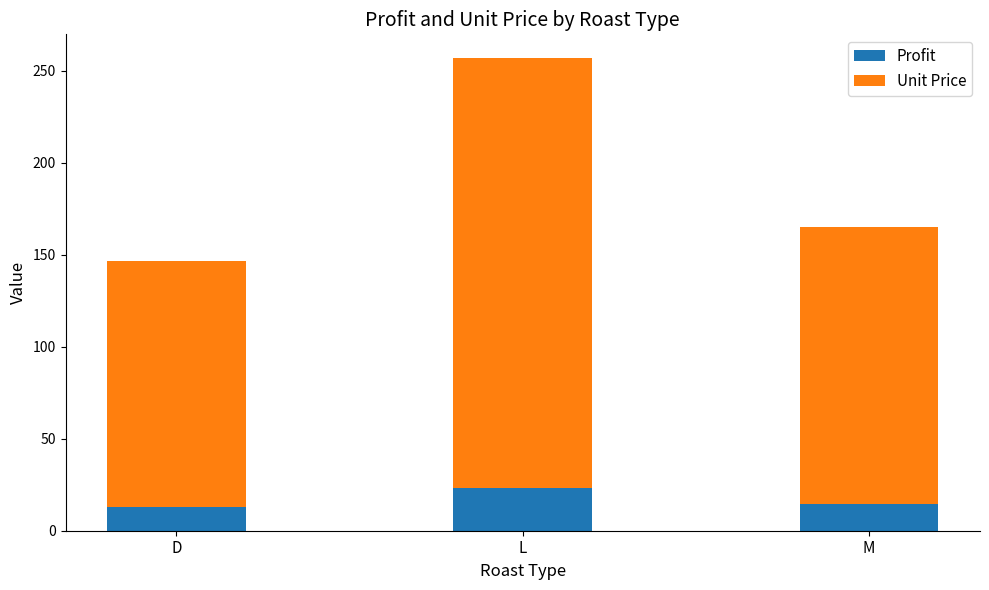

What is the maximum value for Profit?

23.4